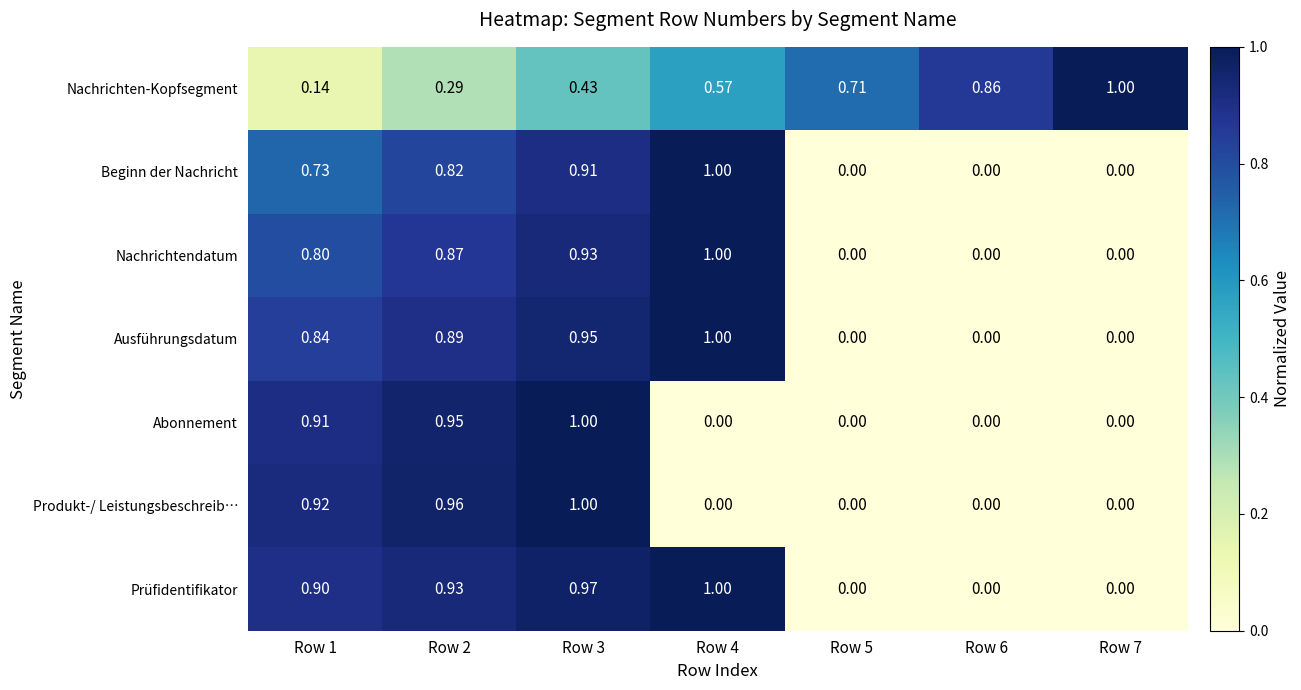

At Row 2, list the series in order from largest to smallest.

Produkt-/ Leistungsbeschreib…, Abonnement, Prüfidentifikator, Ausführungsdatum, Nachrichtendatum, Beginn der Nachricht, Nachrichten-Kopfsegment